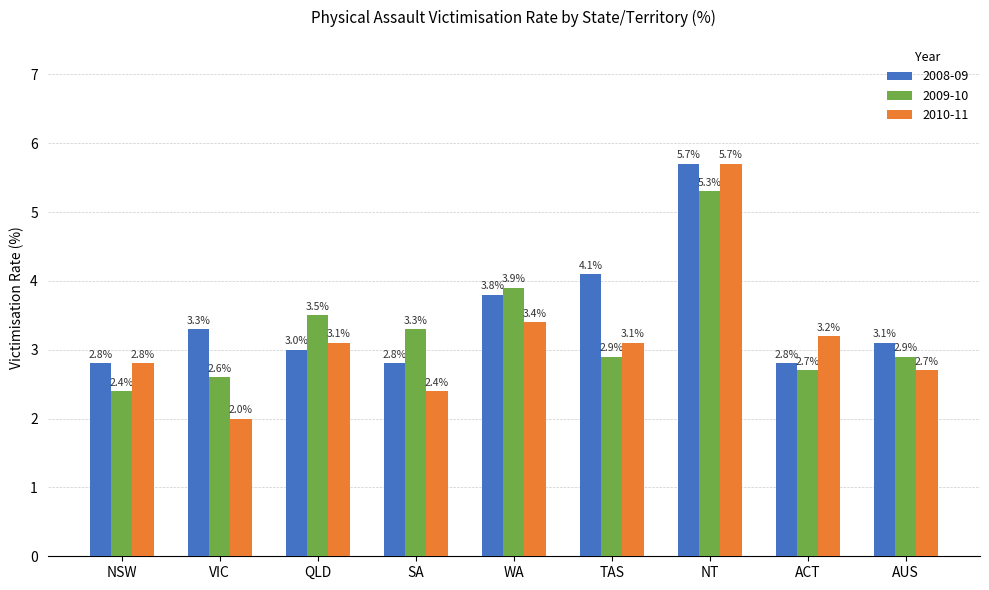

Which label corresponds to the smallest value in the chart?

VIC